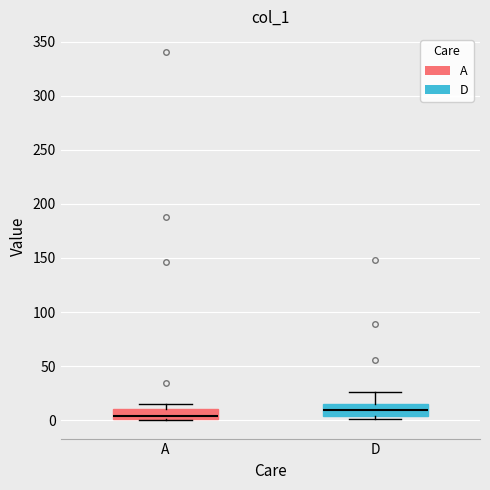

Where does the upper whisker of the box for D end on the y-axis? The values are not printed on the chart, so give them approximately, as read against the axis.

25